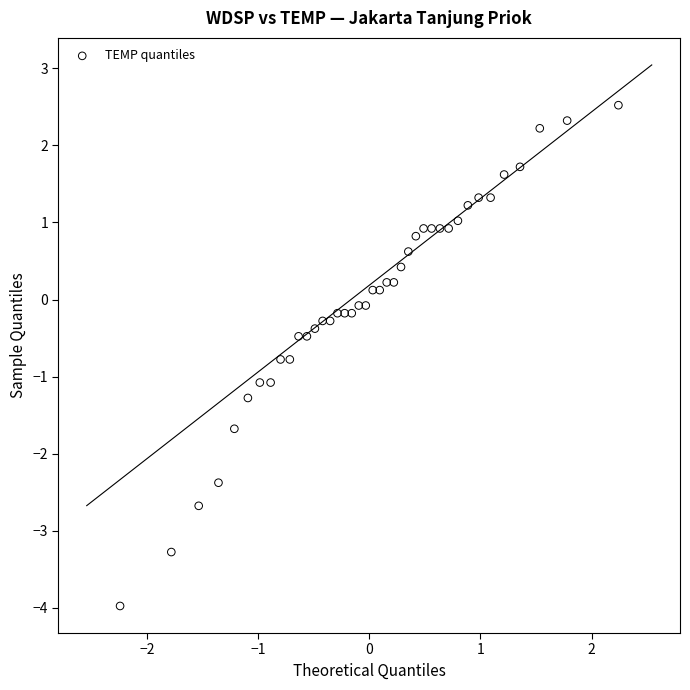

What is the range of X values (max minus min)?

4.5